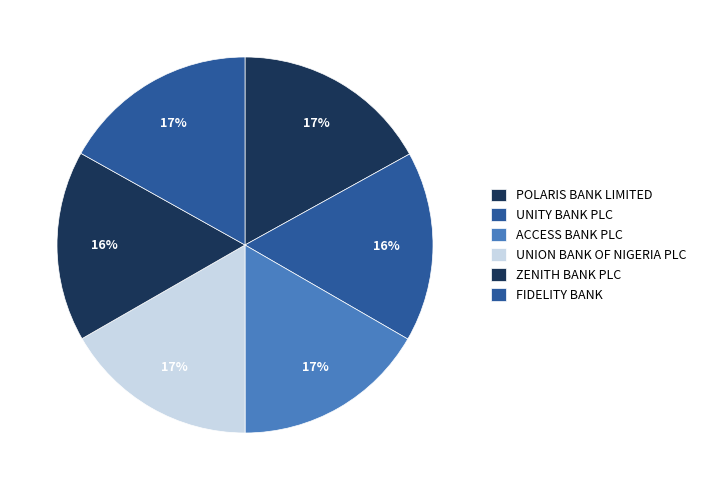

How many slices are in this pie chart?

6